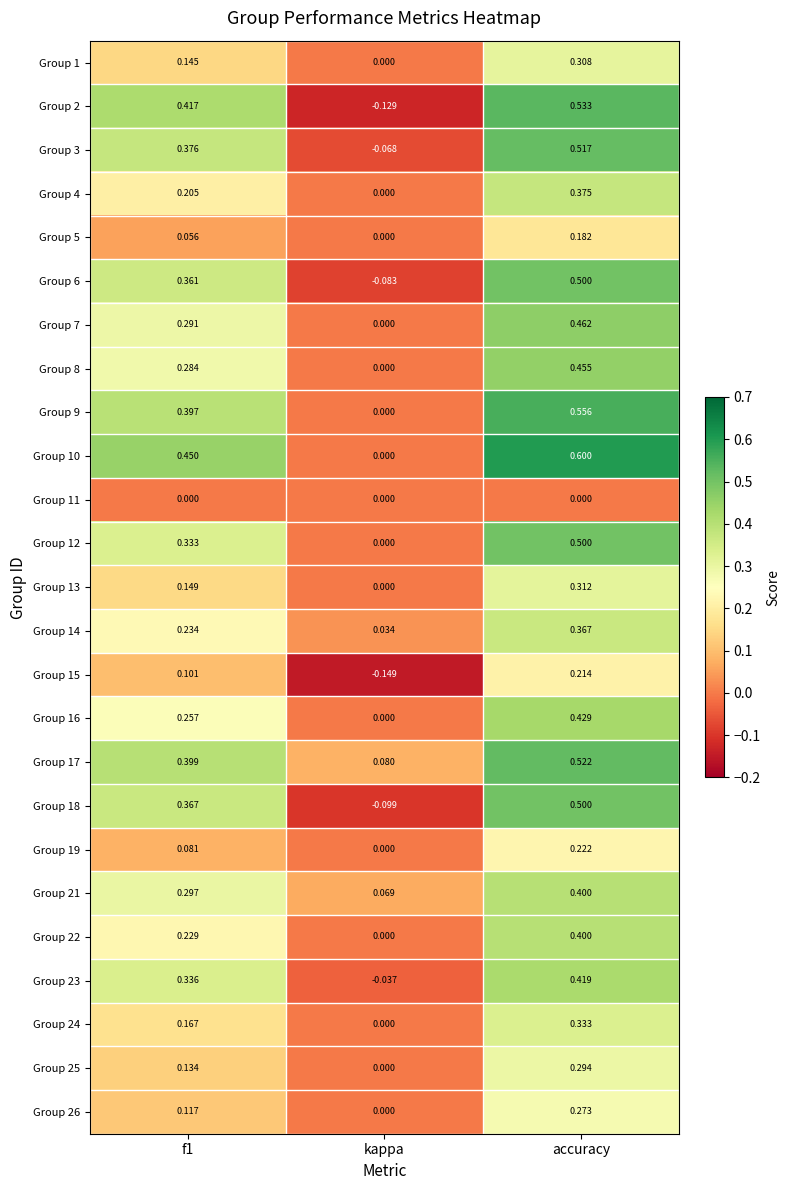

At which category does the chart reach its minimum across all series?

kappa